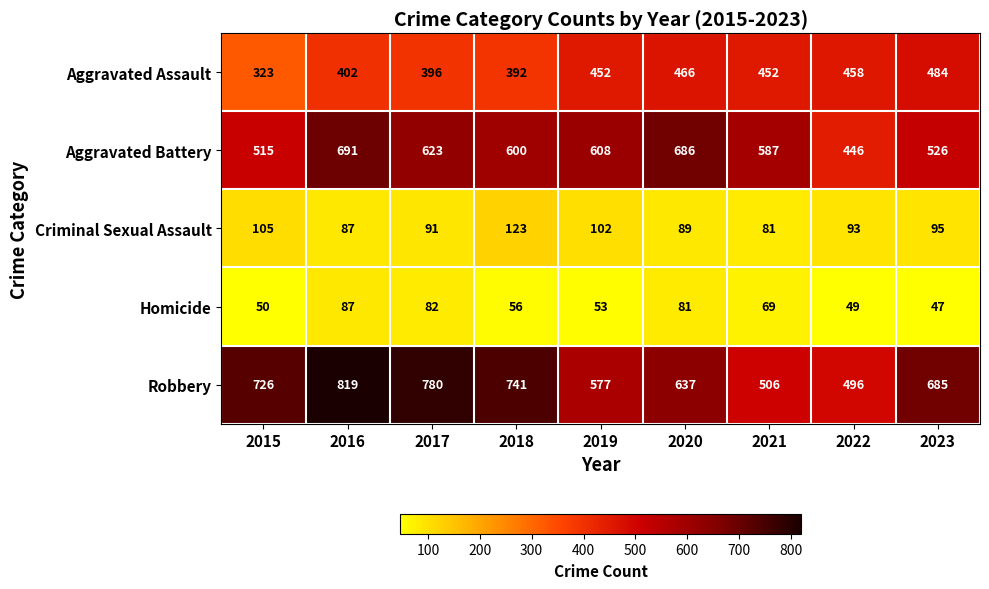

How many categories are shown in the chart?

9